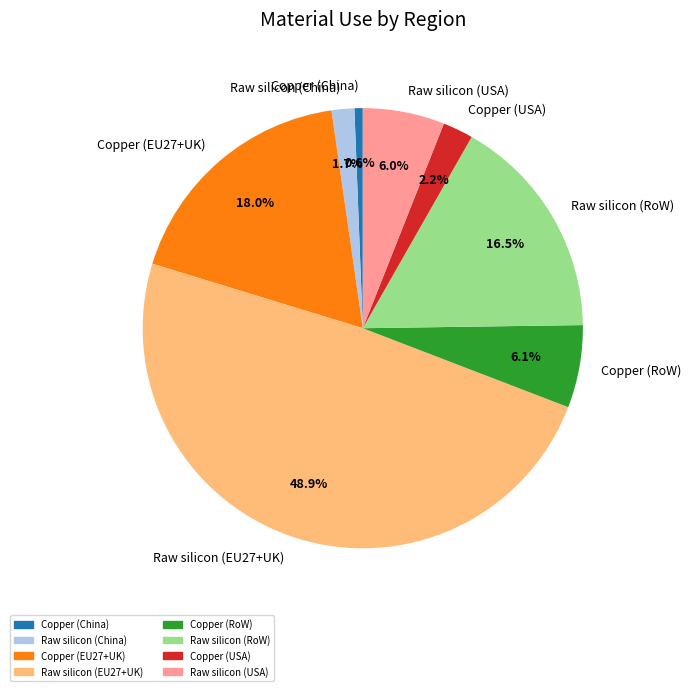

Approximately how many times larger is the value at Raw silicon (USA) compared to Copper (China)?

9.8